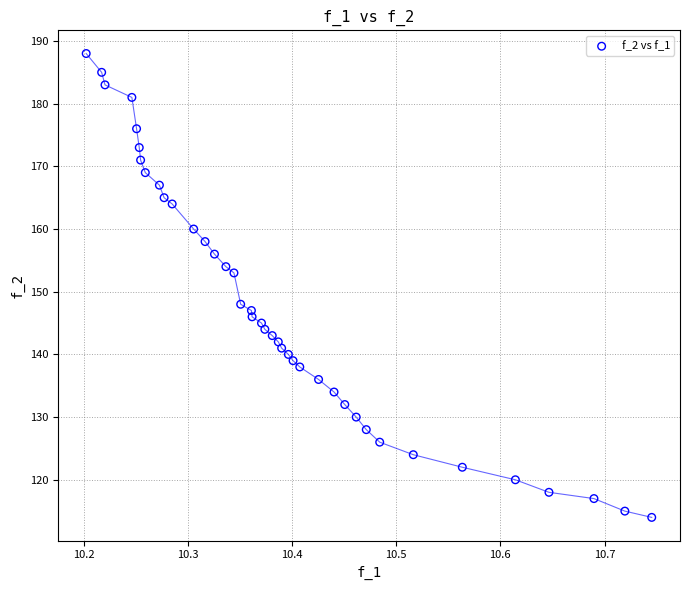

What Y value in the scatter plot is closest to 151?

153